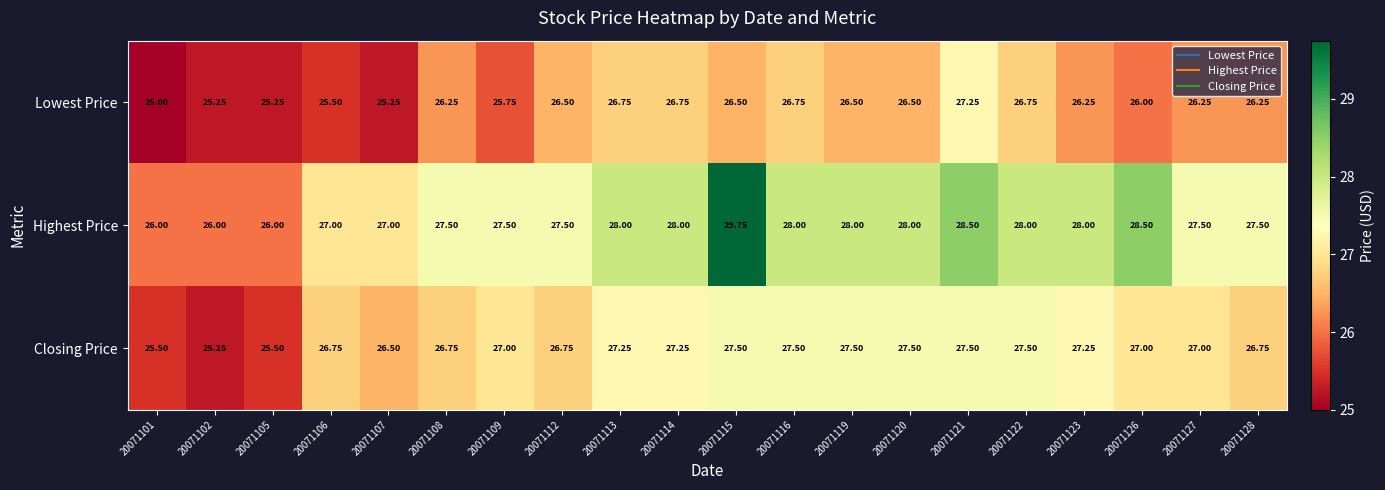

Which series has the widest spread of values?

Highest Price